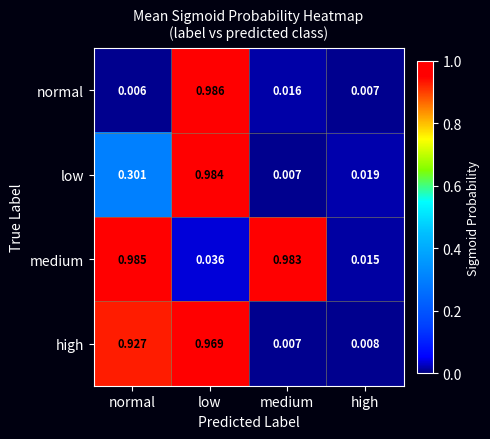

List the series in order of their peak value, lowest first.

high, low, medium, normal